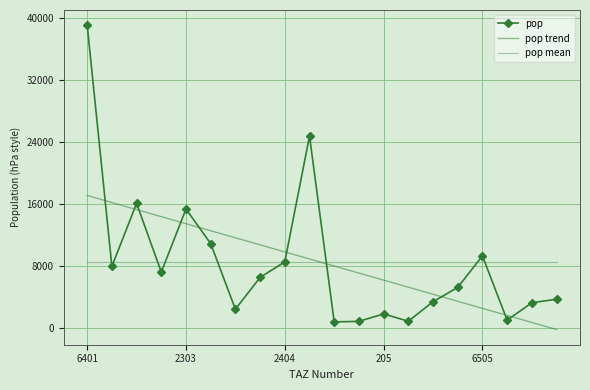

What are all the series names shown in the legend?

pop, pop trend, pop mean